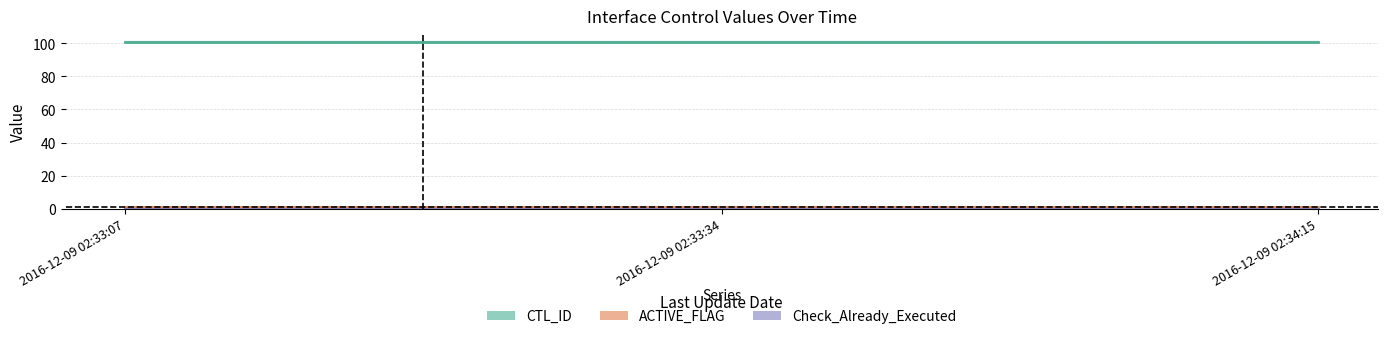

Reading right to left, transcribe all the data shown in this chart.

CTL_ID: 101	101	101
ACTIVE_FLAG: 1	1	1
Check_Already_Executed: 0	0	0